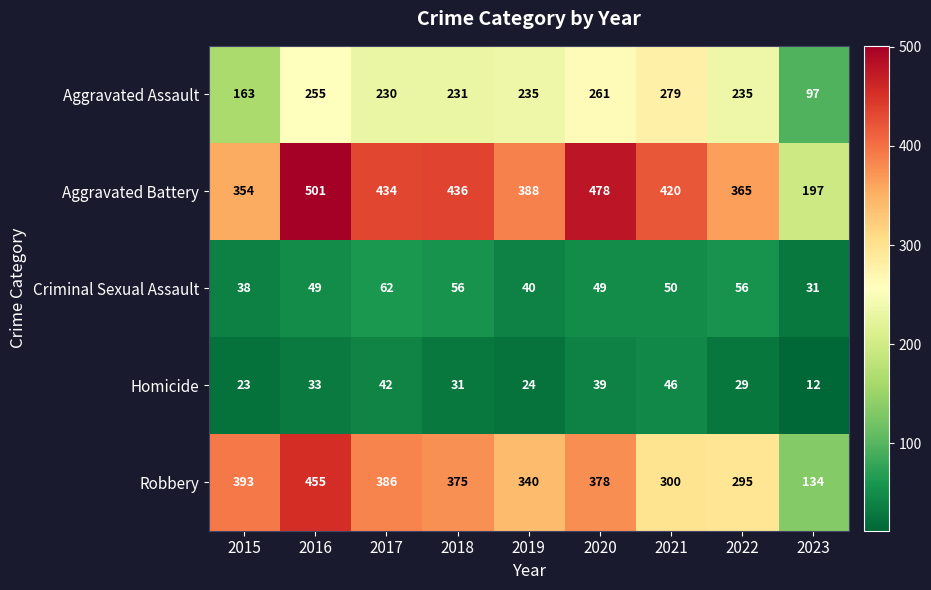

What is the spread (max minus min) of values at 2021?

374